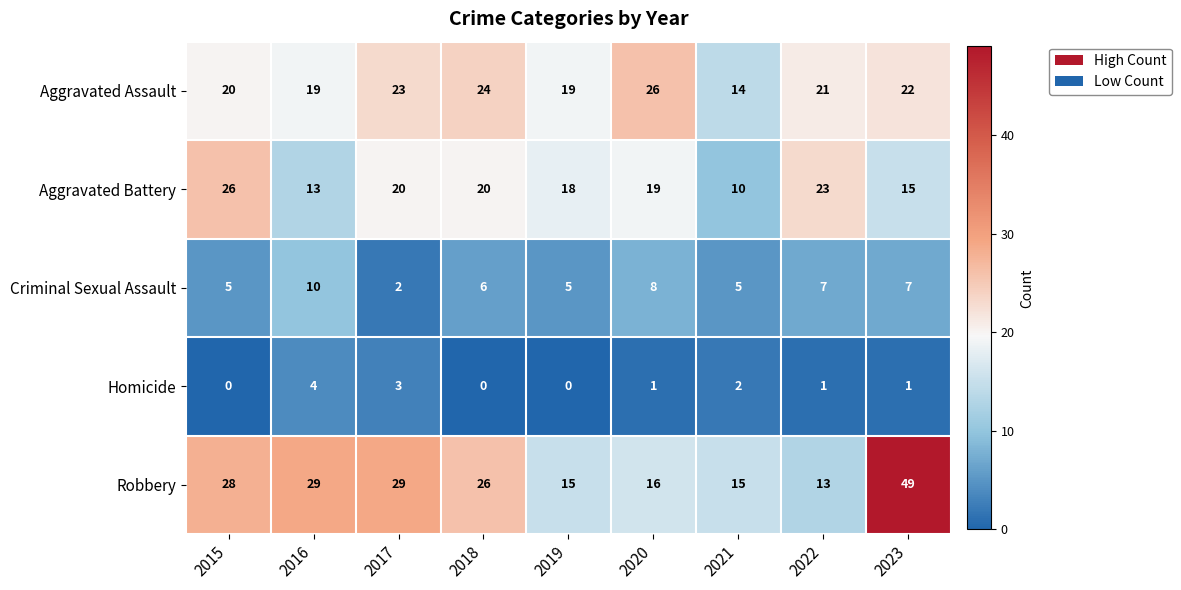

Which series changed the most between 2019 and 2023?

Robbery